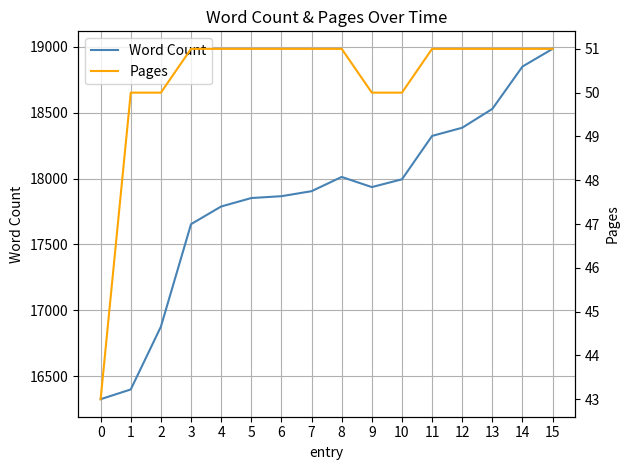

List the series in order of their overall mean, highest first.

Word Count, Pages